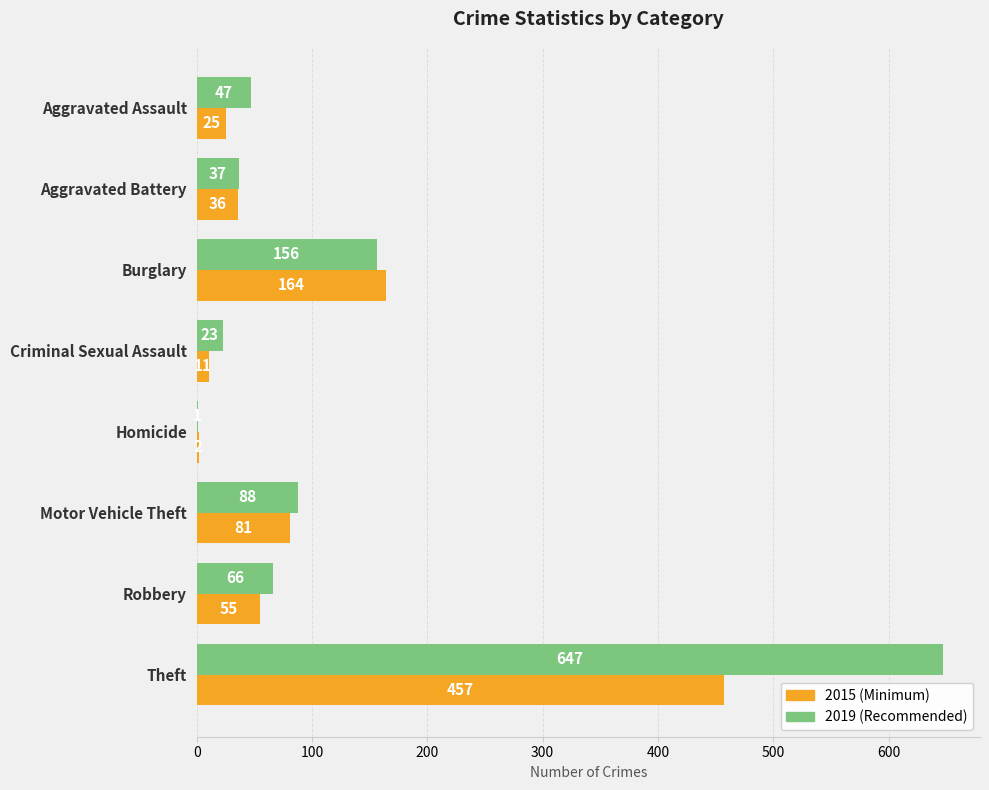

What is the maximum value shown in the chart?

647